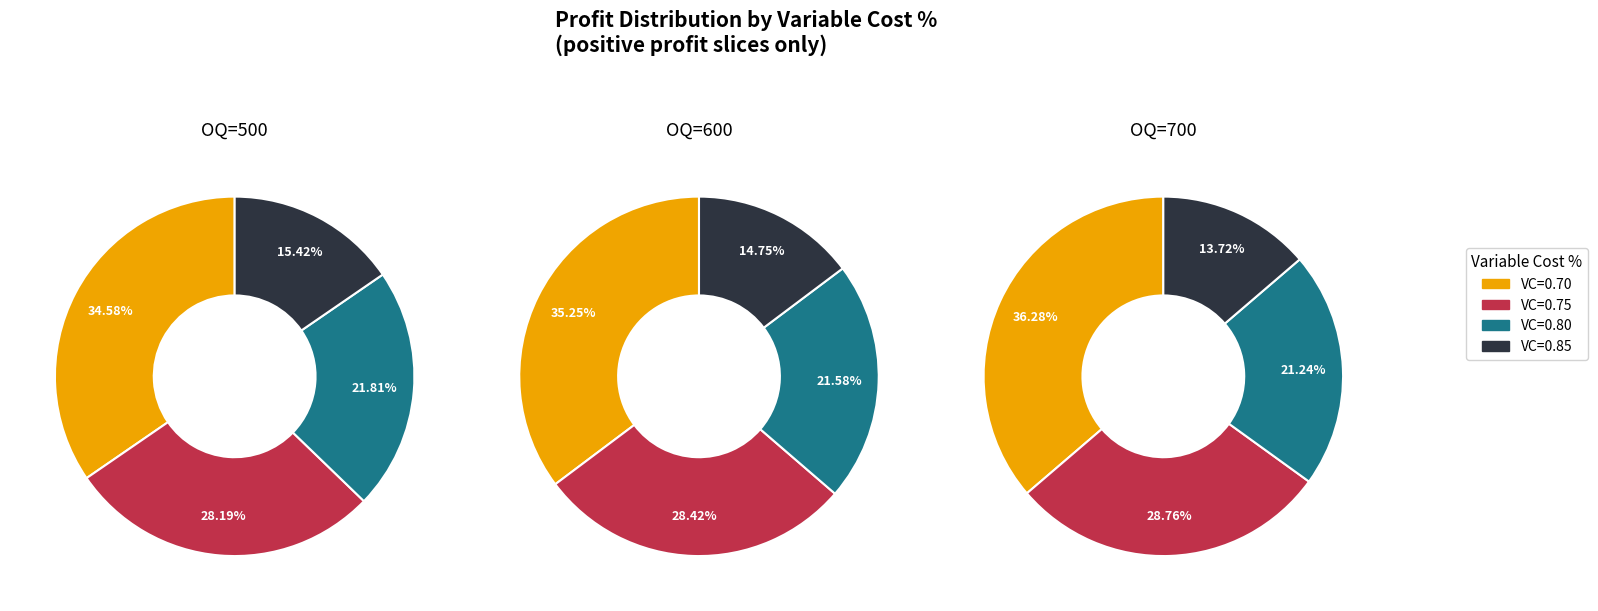

Rank the series at 2 from highest to lowest value.

OQ=700, OQ=600, OQ=500